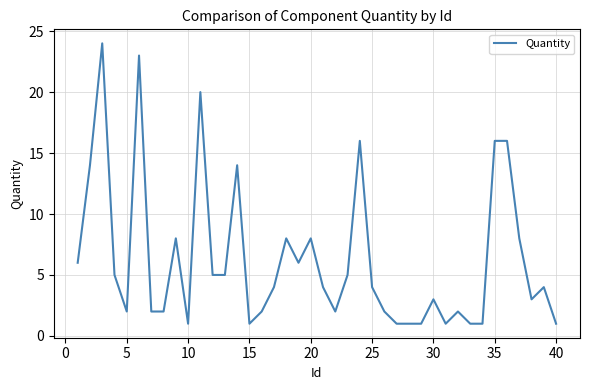

Reading left to right, transcribe all the data shown in this chart.

6	14	24	5	2	23	2	2	8	1	20	5	5	14	1	2	4	8	6	8	4	2	5	16	4	2	1	1	1	3	1	2	1	1	16	16	8	3	4	1